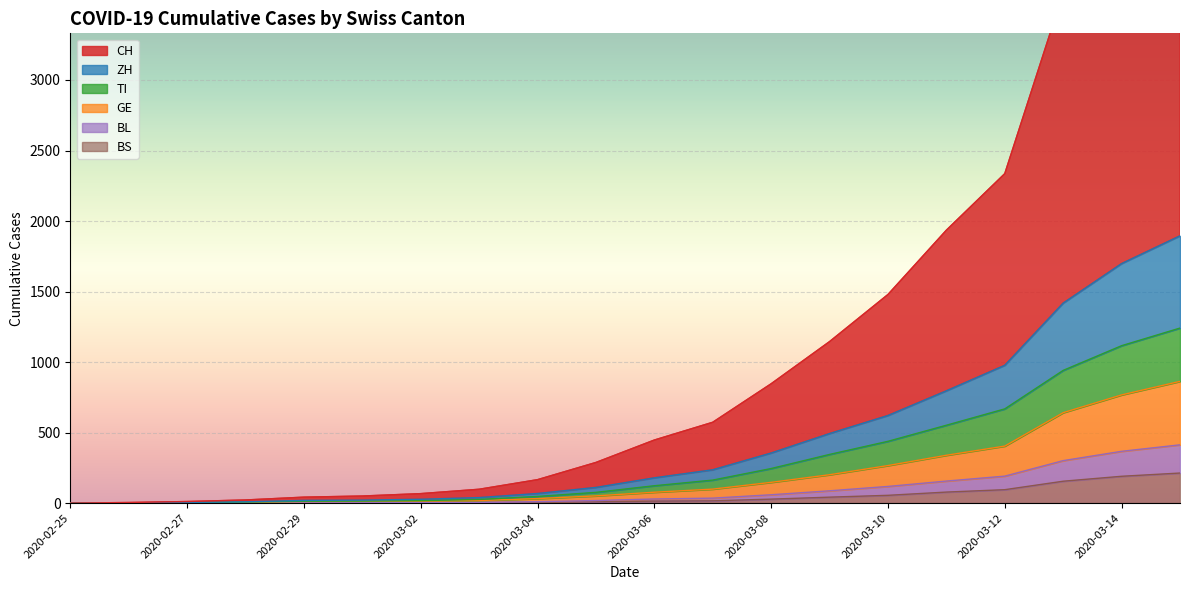

True or false: BL has a value of 301 at 2020-03-13.

True